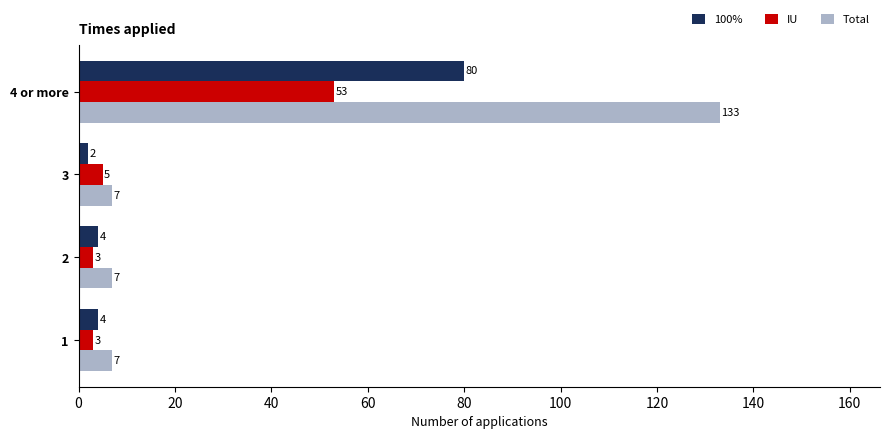

At 2, list the series in order from largest to smallest.

Total, 100%, IU